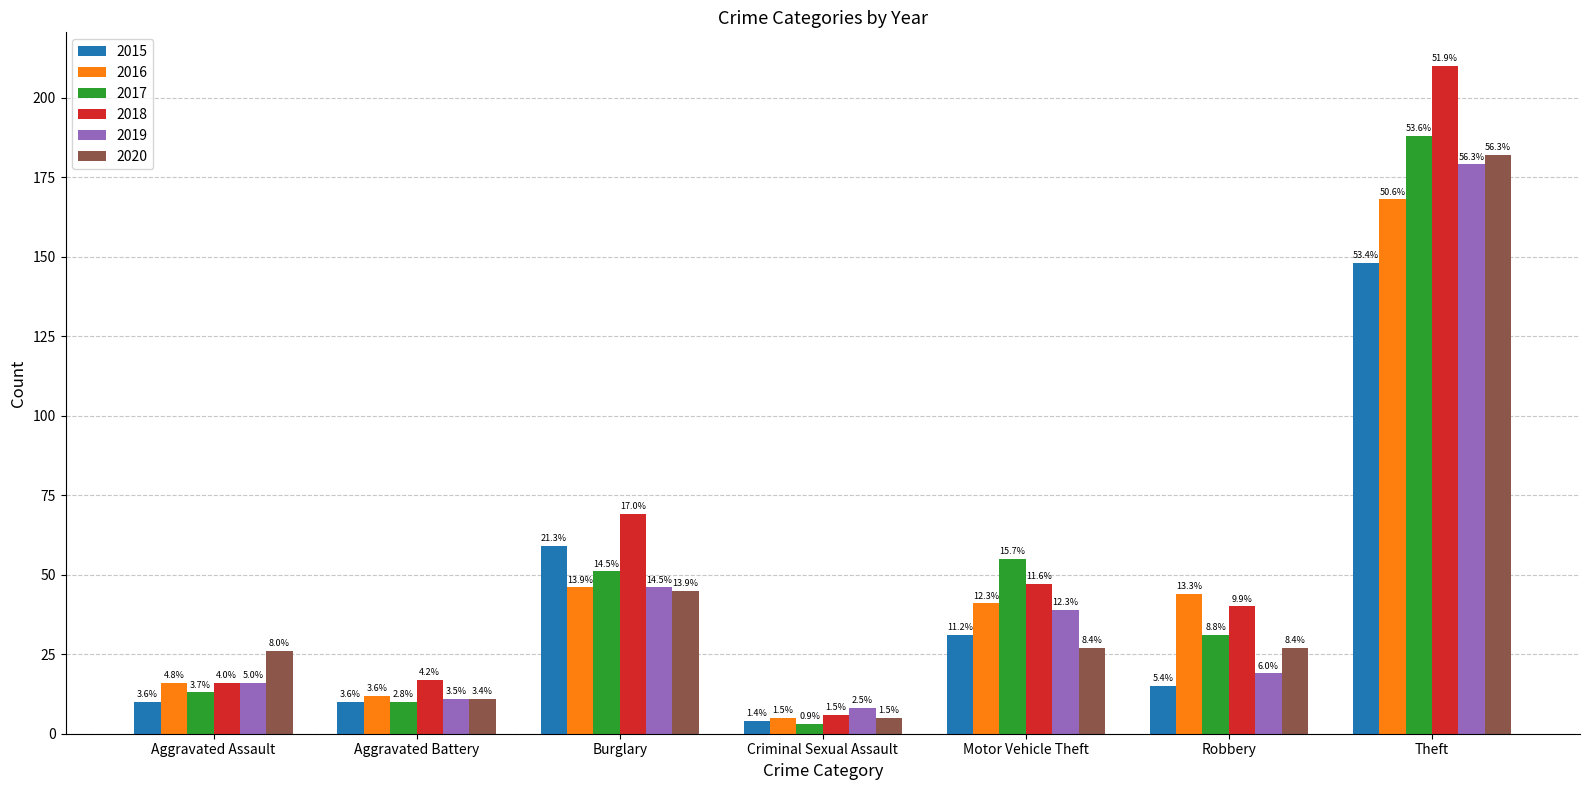

Which has a higher value, Aggravated Battery or Theft?

Theft